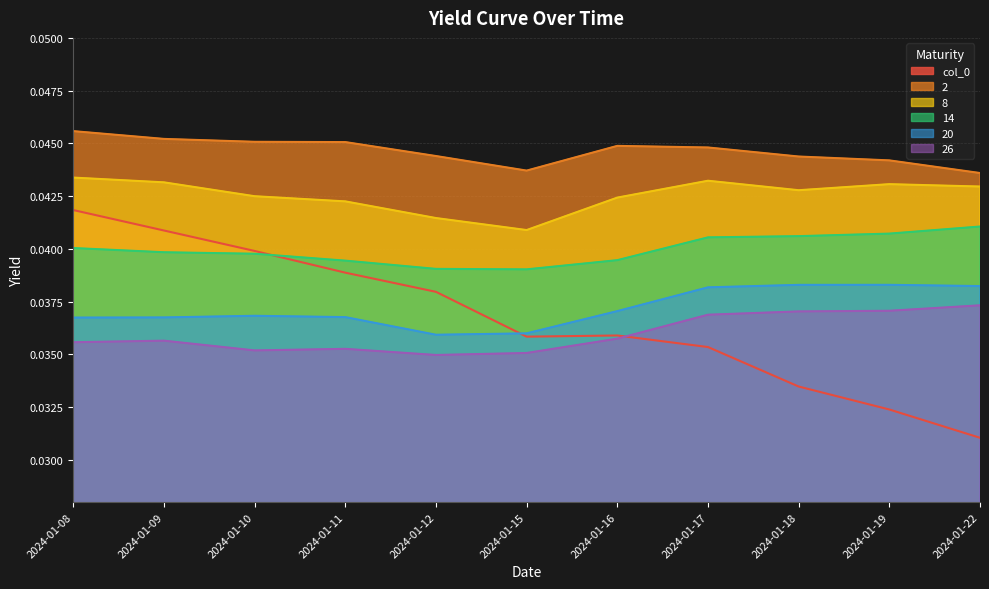

True or false: 8 and col_0 cross at least once.

False